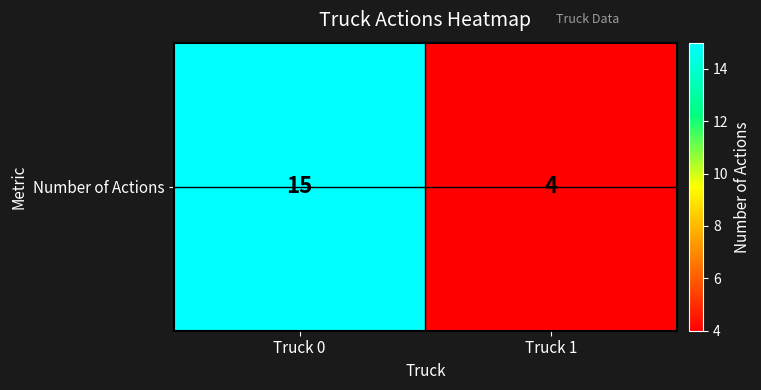

List the labels in order of value, largest first.

Truck 0, Truck 1